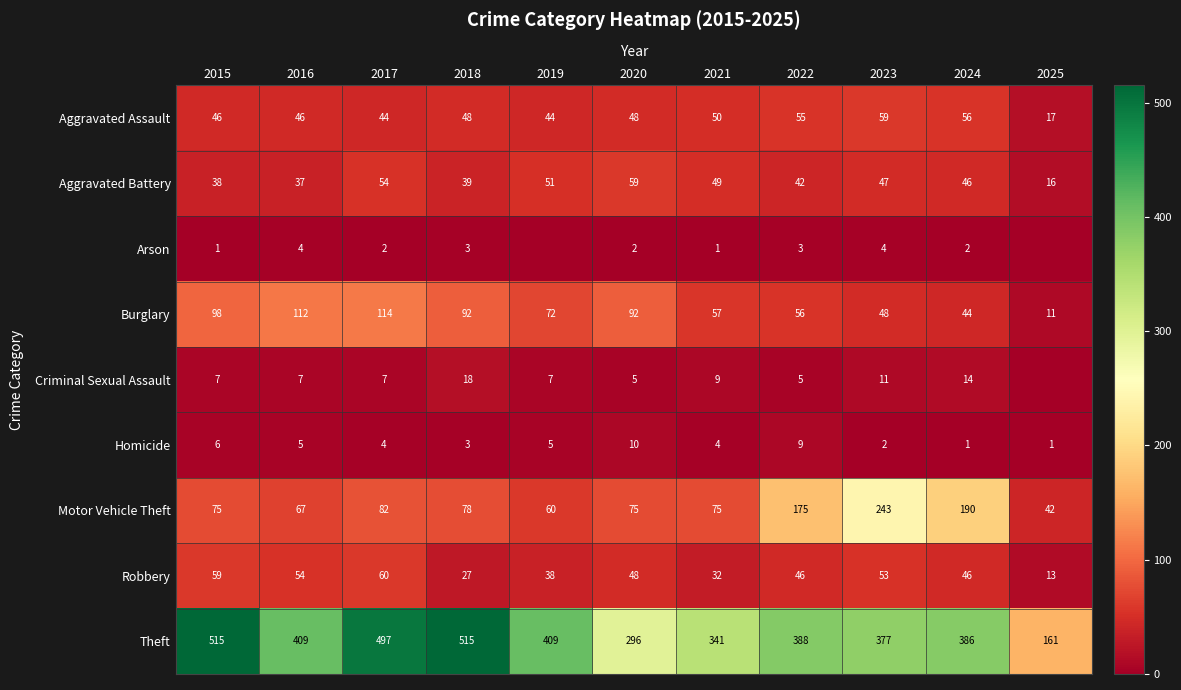

Rank the series at 2021 from lowest to highest value.

Arson, Homicide, Criminal Sexual Assault, Robbery, Aggravated Battery, Aggravated Assault, Burglary, Motor Vehicle Theft, Theft